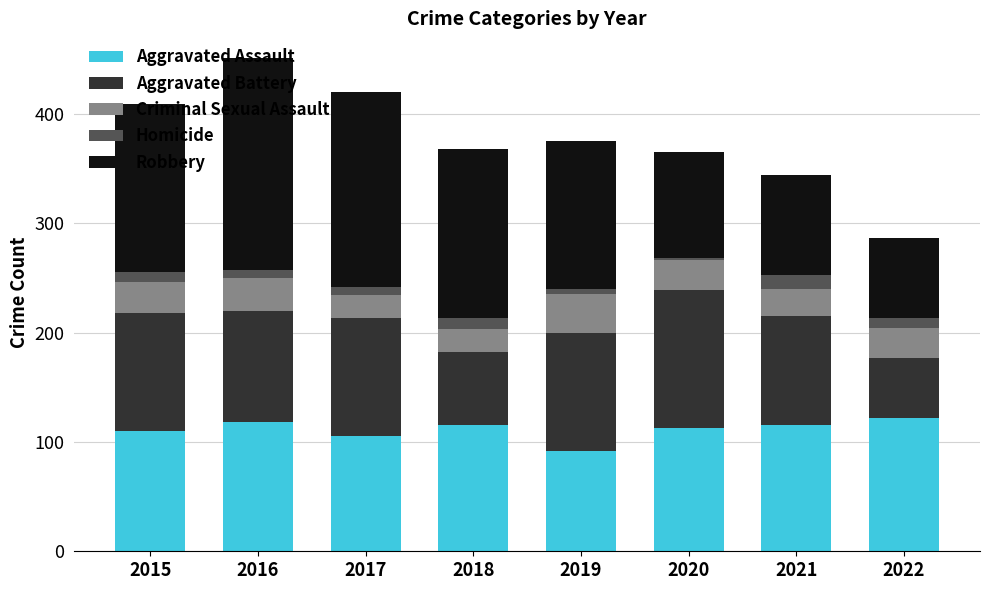

What is the average value of the Aggravated Assault series?

111